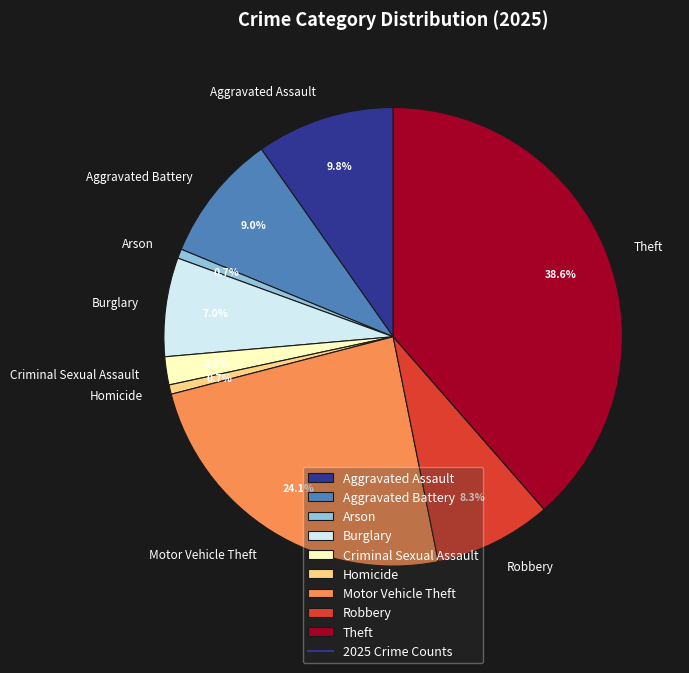

Which has a higher value, Theft or Arson?

Theft